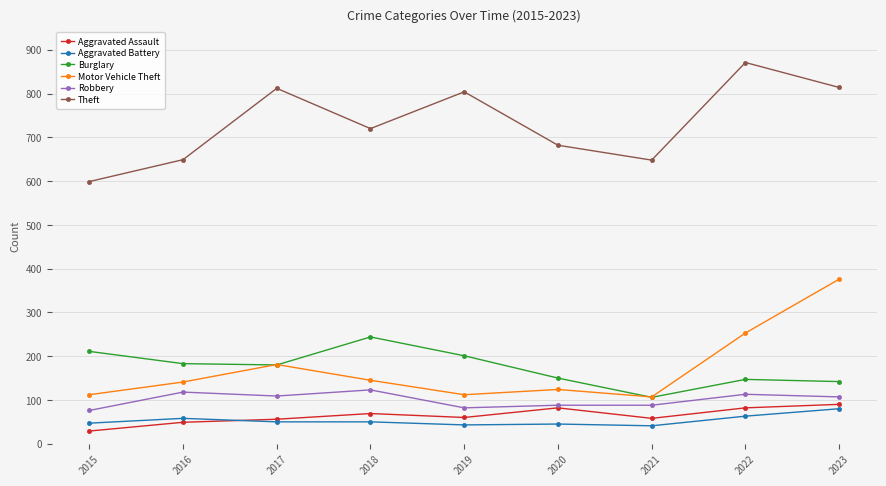

True or false: Burglary and Aggravated Battery cross at least once.

False